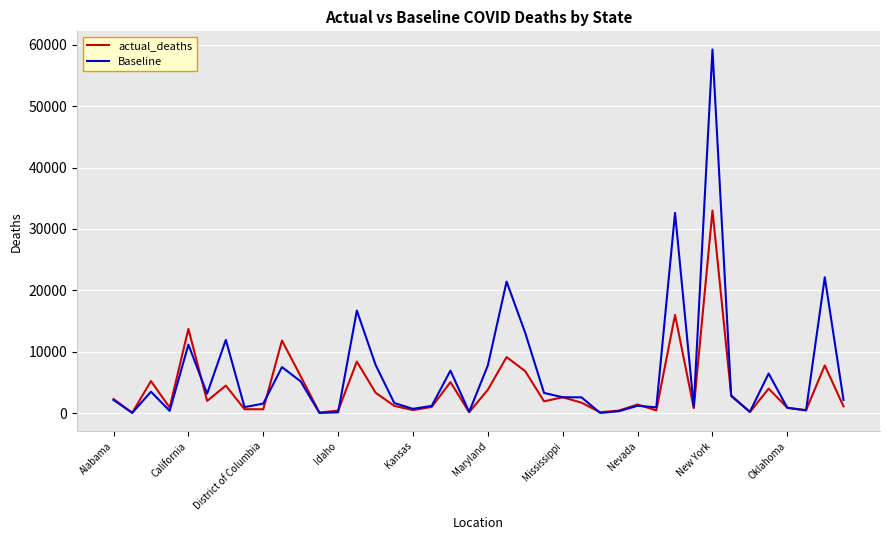

What is the maximum value shown in the chart?

59225.9